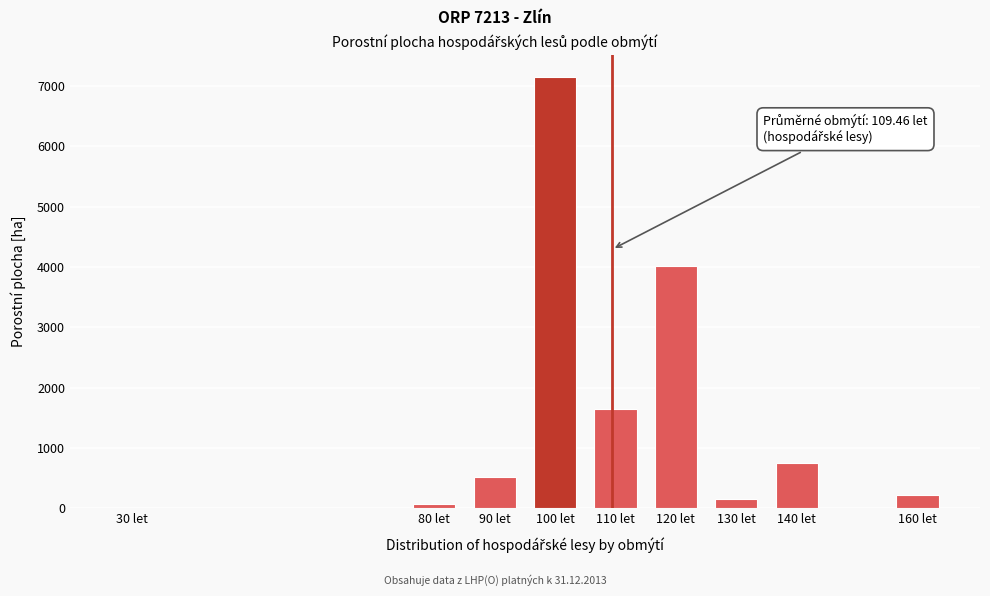

Where is the data nearest to the value 3577?

120 let